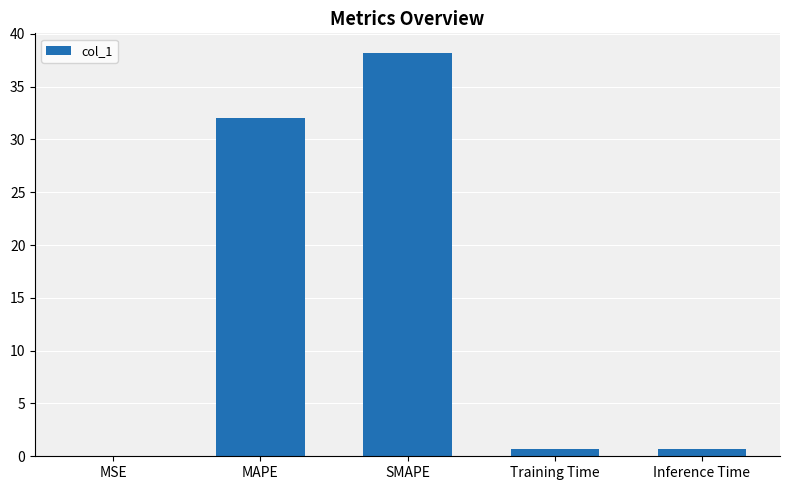

The value at Inference Time is 0.7. True or false?

True